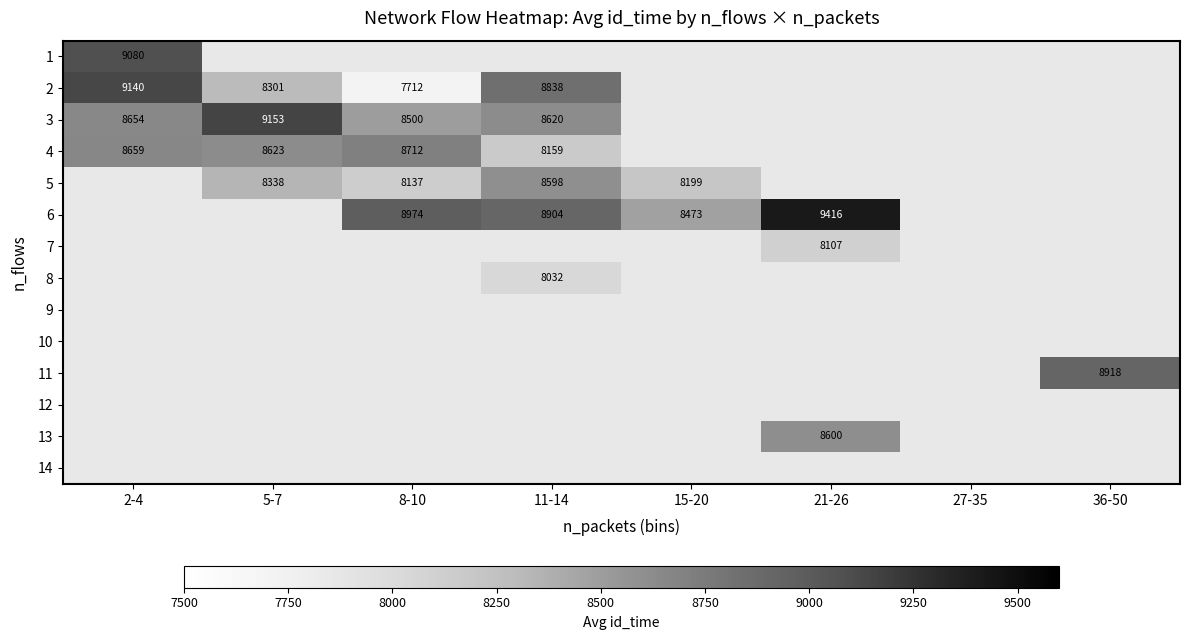

How many distinct data groups are displayed?

14